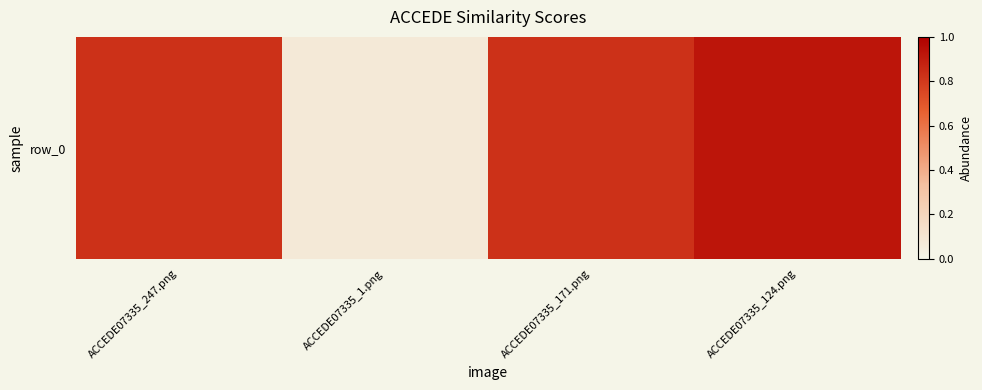

What is the minimum value shown in the chart?

0.1